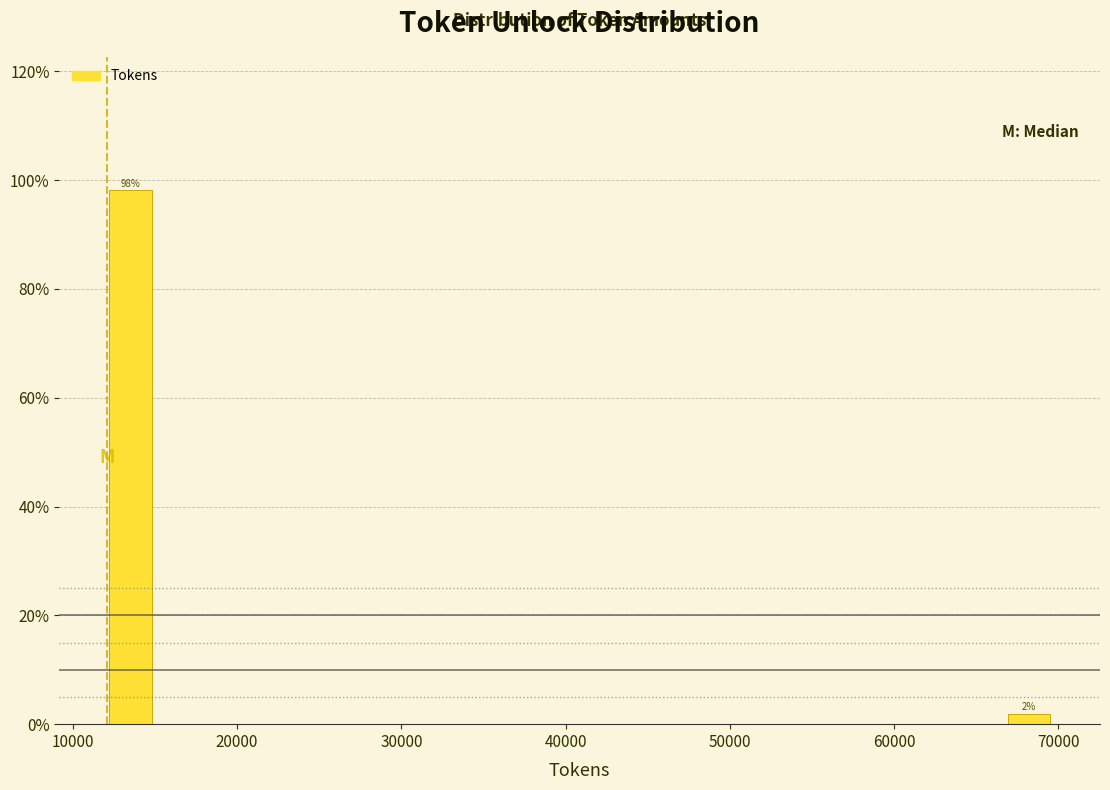

Around what value on the x-axis is the tallest bar? Give the approximate position of its centre, as read against the axis.

13000